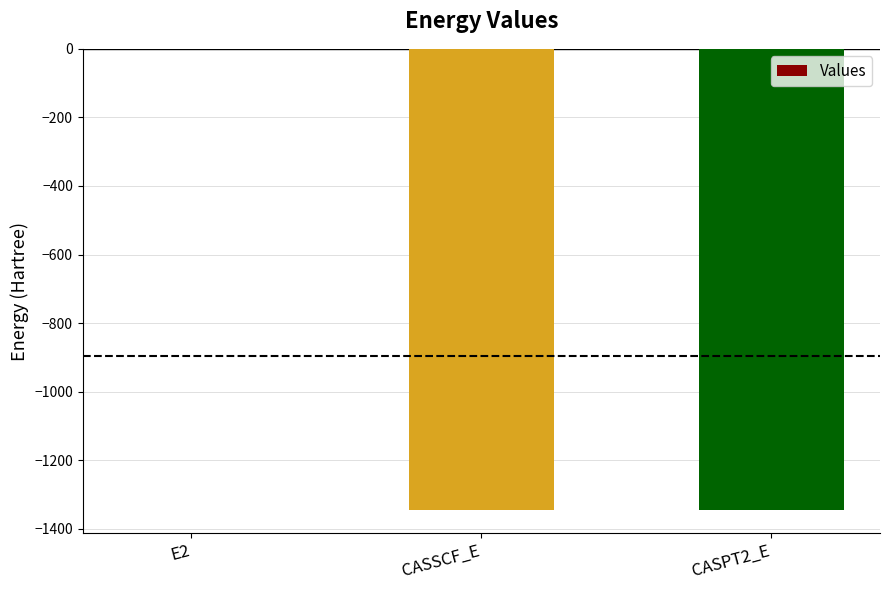

Which label corresponds to the largest value in the chart?

E2